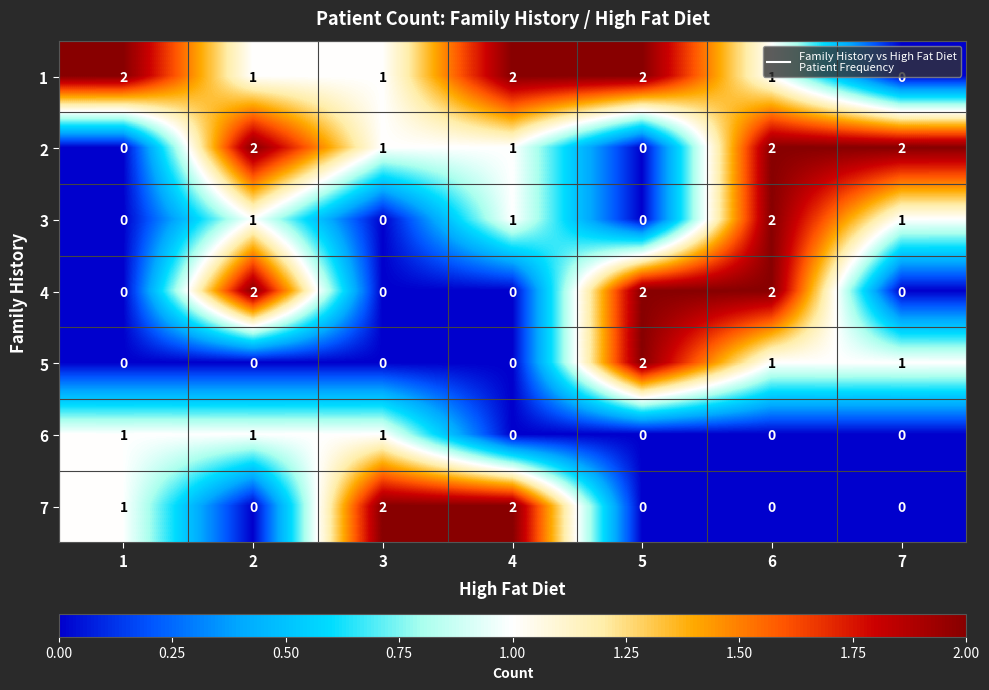

Count the 7 values in the range 0 to 2.

7